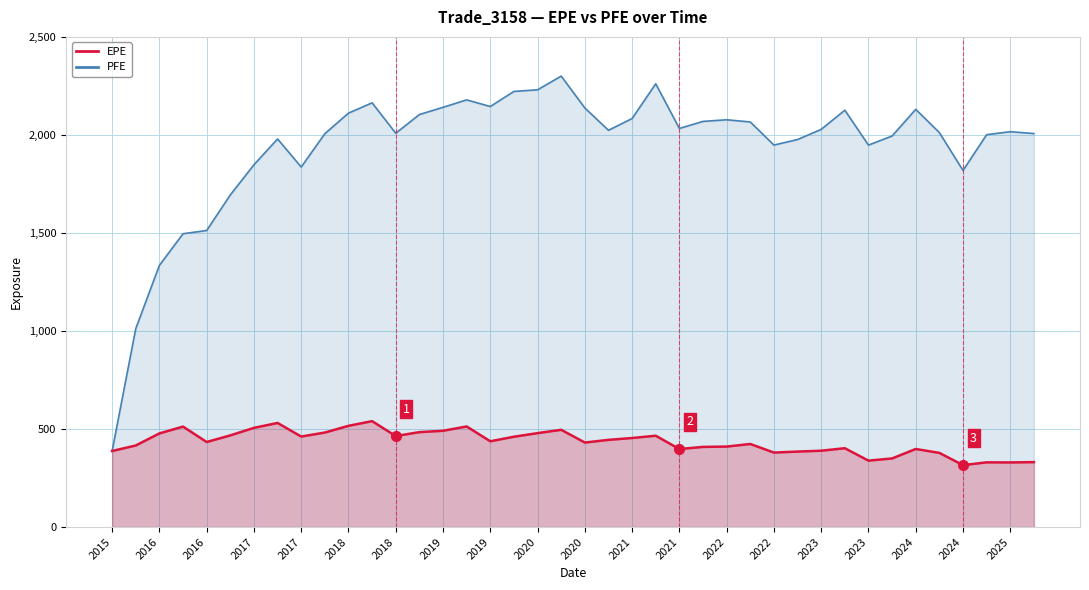

What is the label of the 3rd point from the right?

2024-10-31